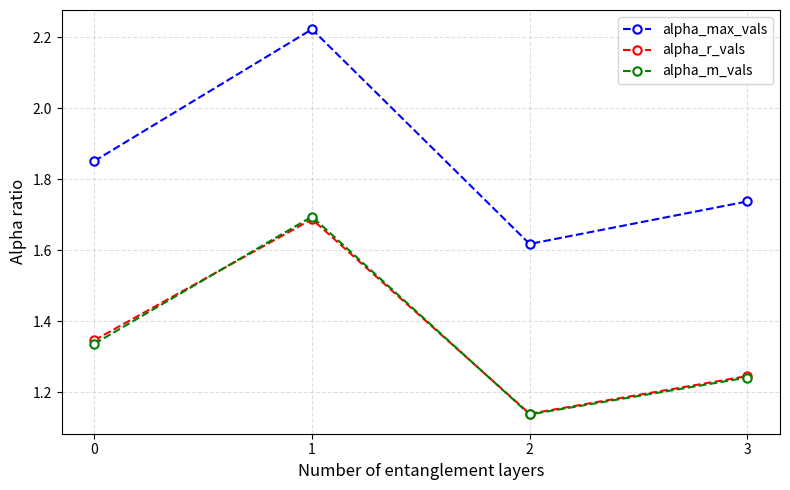

What is the sum of all alpha_r_vals values?

5.4